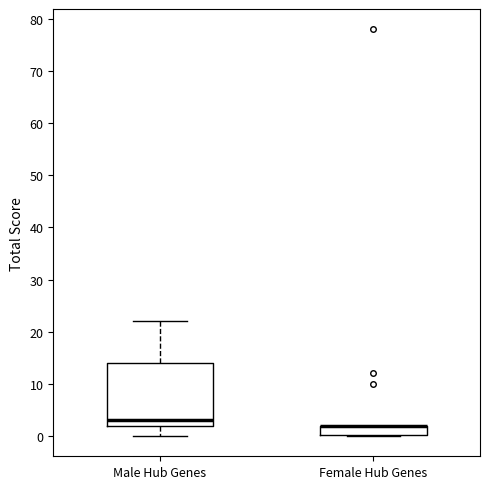

Reading left to right, read every box against the y-axis: the position of its median line, the range the box covers, and the ends of its whiskers. The values are not printed on the chart, so give them approximately, as read against the axis.

Male Hub Genes: median 3, box 2 to 14, whiskers 0 to 22
Female Hub Genes: median 2 (drawn on the box's upper edge), box 0 to 2, whiskers 0 to 2